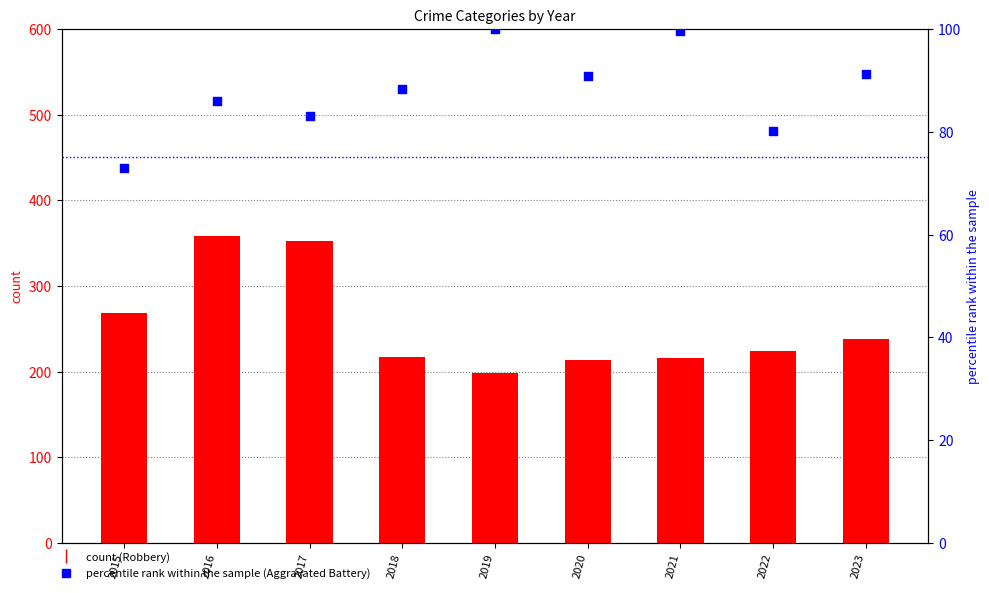

Which series has the widest spread of Y values?

Robbery